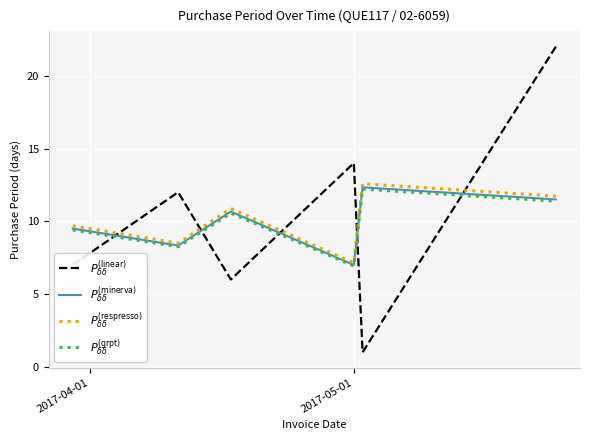

What is the smallest value displayed?

1.0